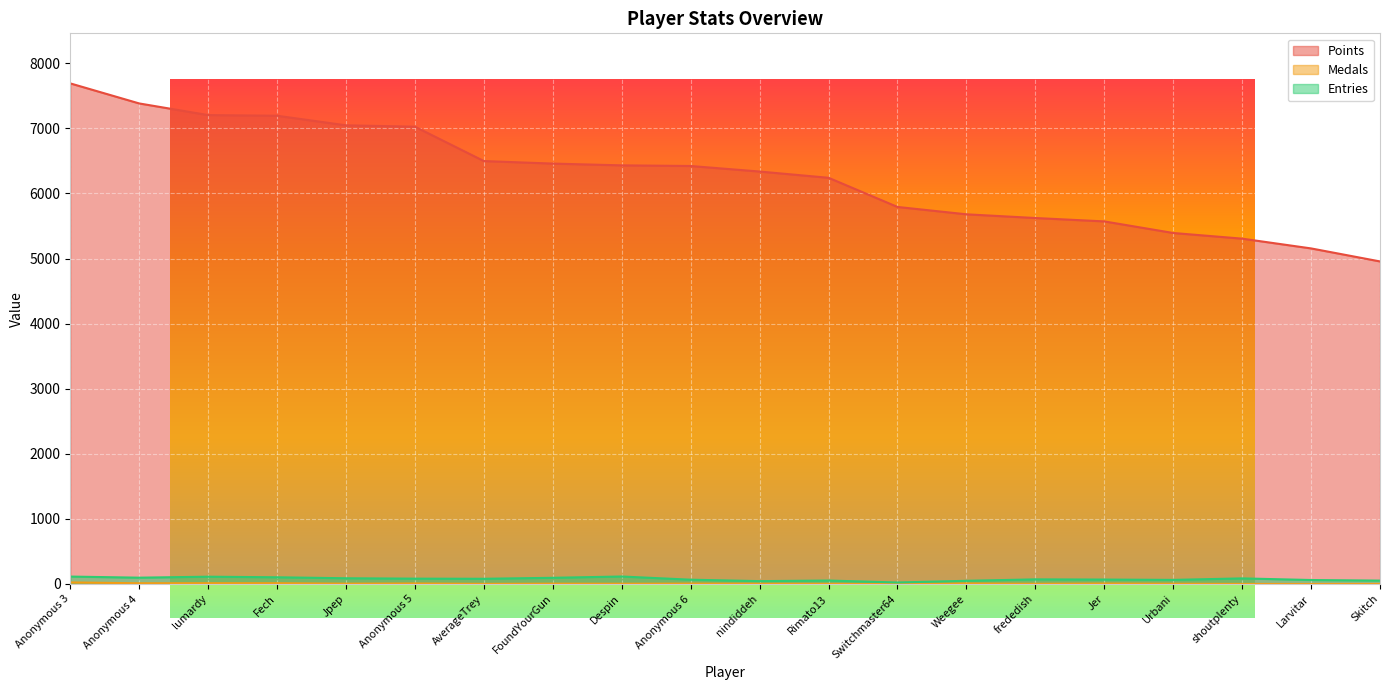

What is the value of the Medals point at the 15th from the left?

3